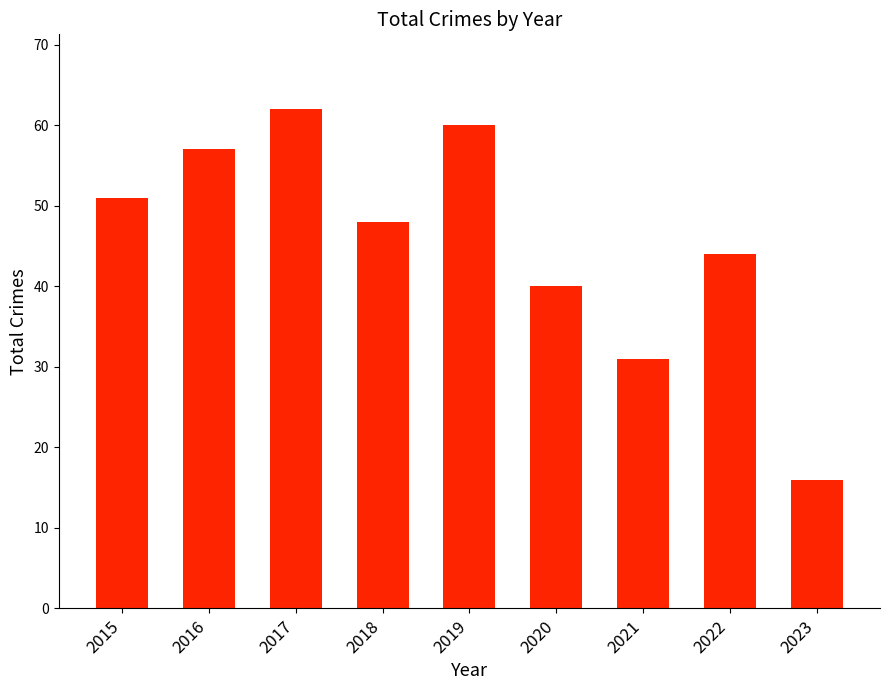

List the labels in order of value, largest first.

2017, 2019, 2016, 2015, 2018, 2022, 2020, 2021, 2023